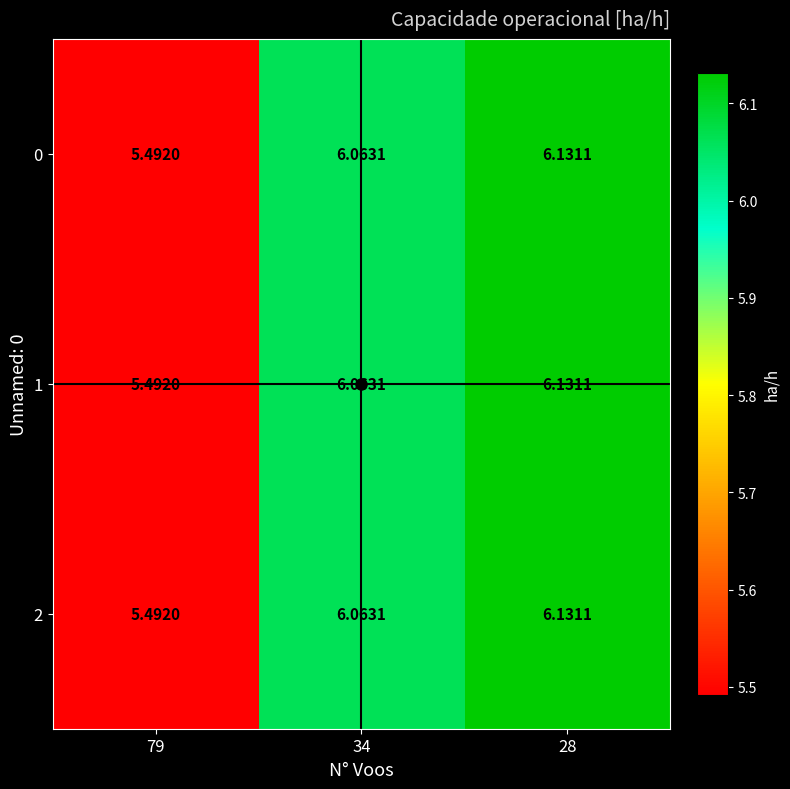

Is the value of 1 at 79 greater than the value of 2 at 34?

No